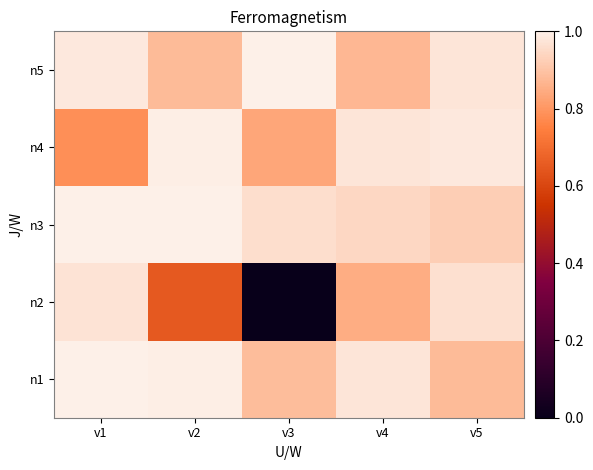

What is the greatest value displayed?

1.0